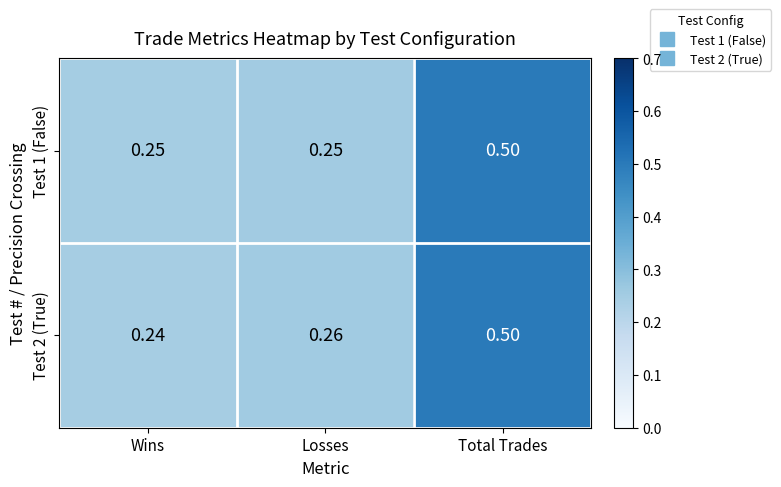

Which series changed the most between Wins and Total Trades?

Test 2 (True)